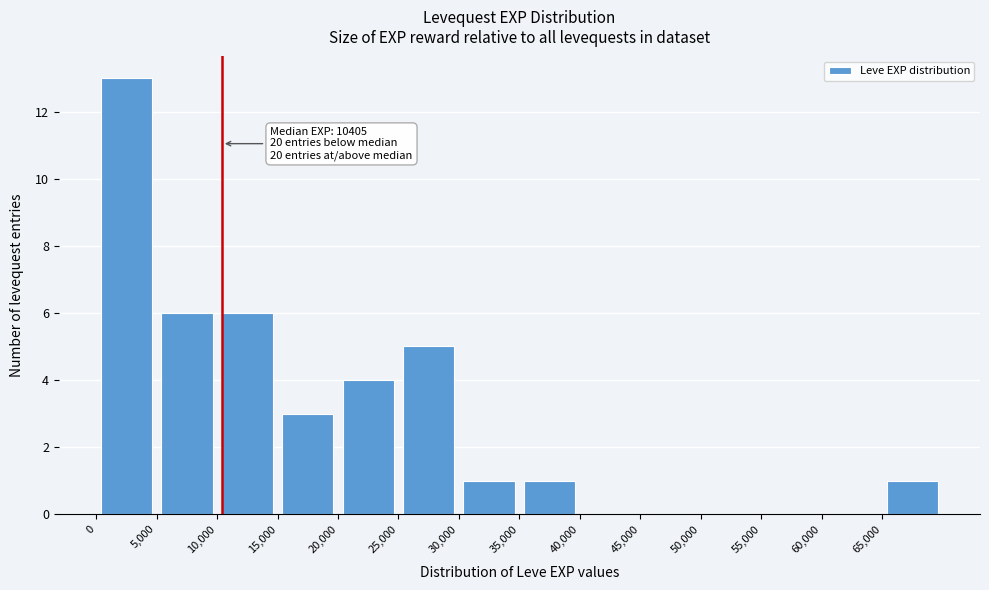

Over which range of the x-axis is the bar tallest?

0 to 5000